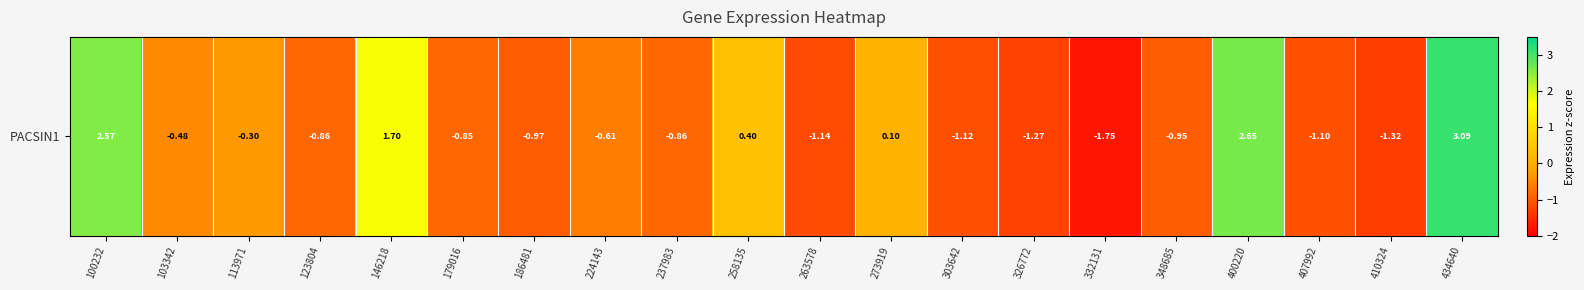

List the labels in order of value, largest first.

434640, 400220, 100232, 146218, 258135, 273919, 113971, 103342, 224143, 179016, 237983, 123804, 348685, 186481, 407992, 303642, 263578, 326772, 410324, 332131